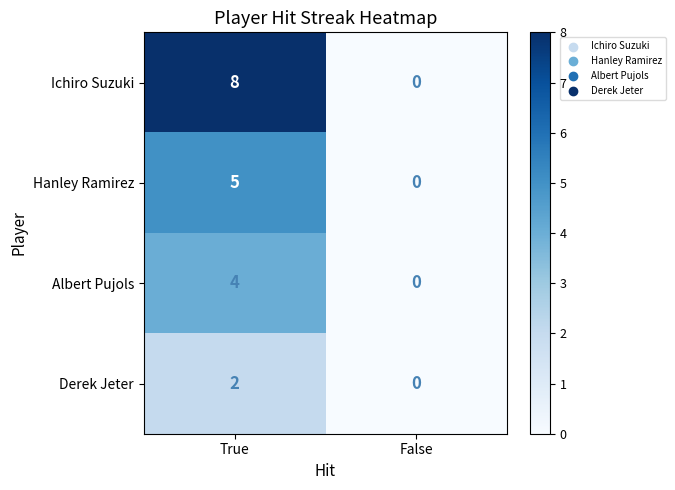

Is it true that Hanley Ramirez equals 0 at False?

True